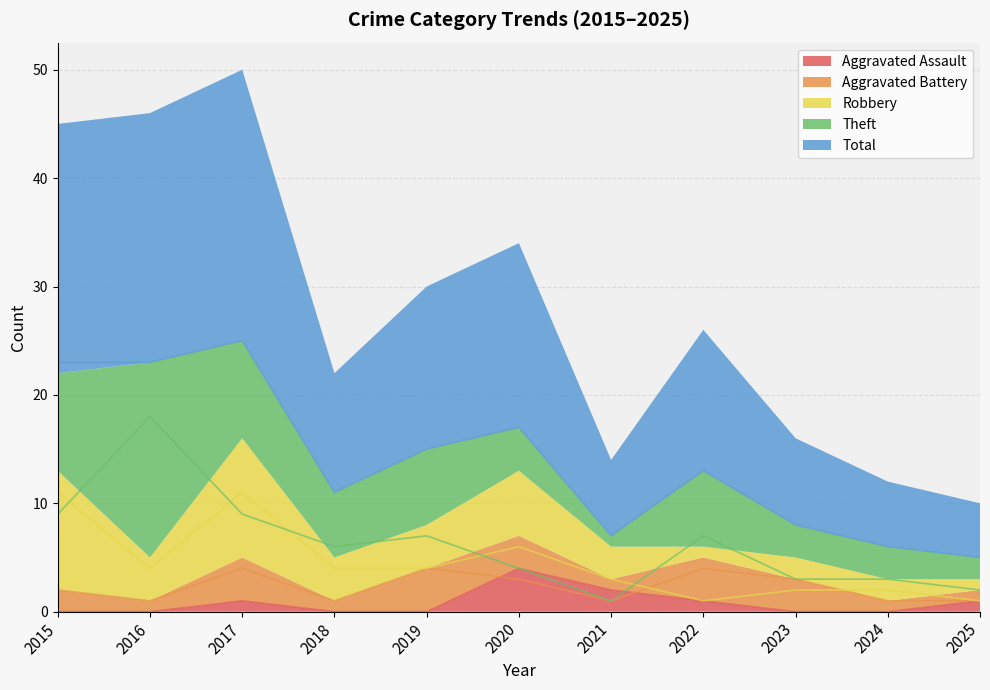

What is the highest value of the Robbery series?

11